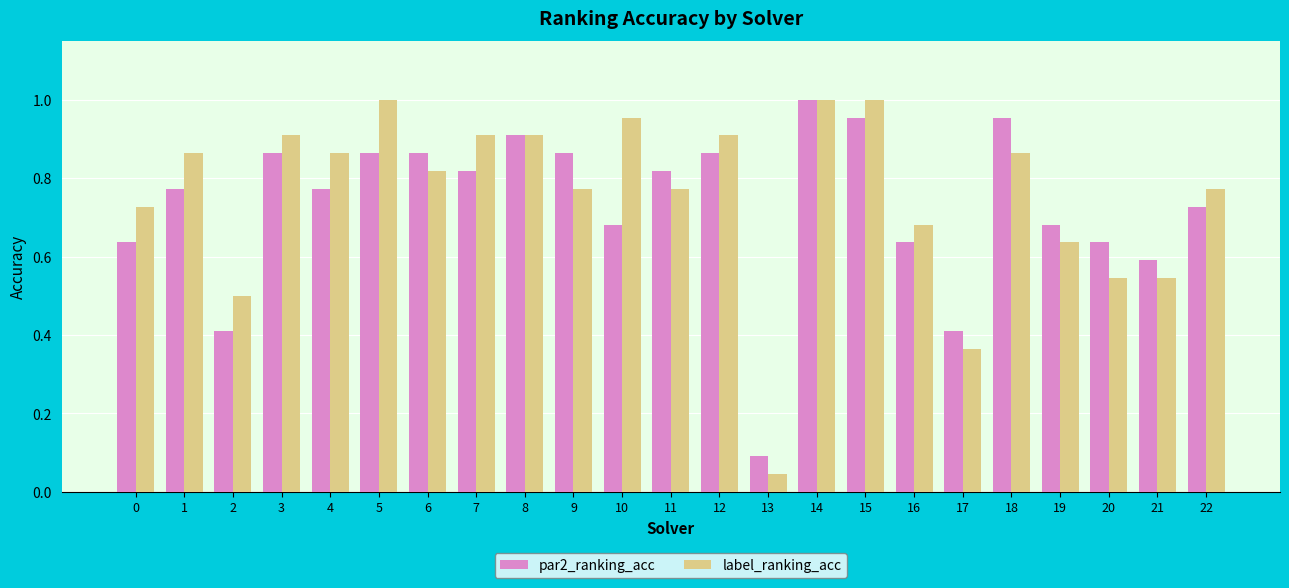

Which series has the largest total across all categories?

label_ranking_acc